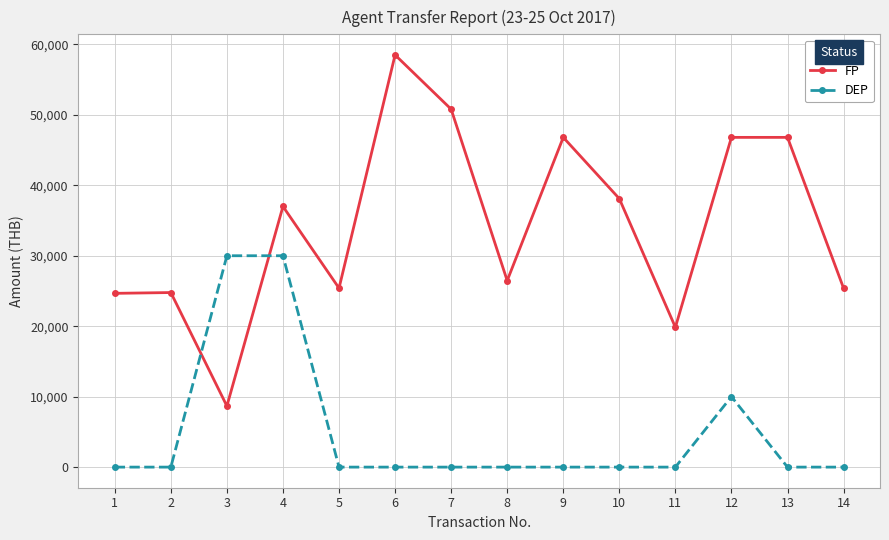

Does the chart display data point markers on the line(s)?

Yes